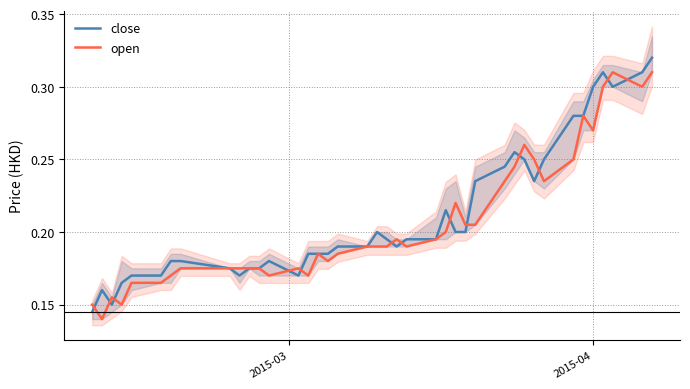

At how many categories does at least one series exceed 0?

40